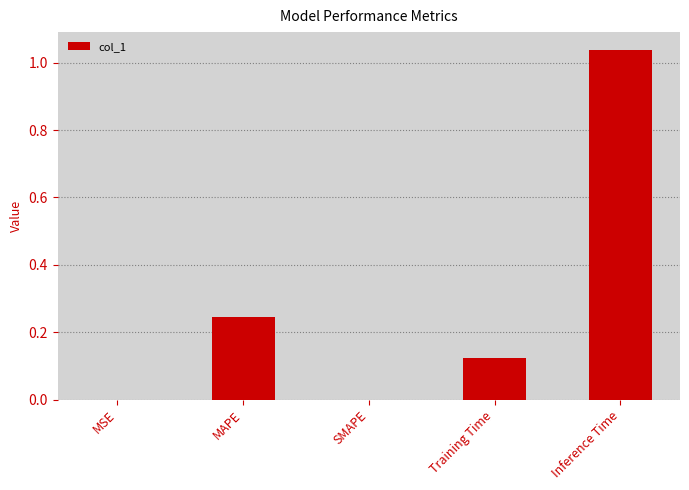

Which label corresponds to the largest value in the chart?

Inference Time